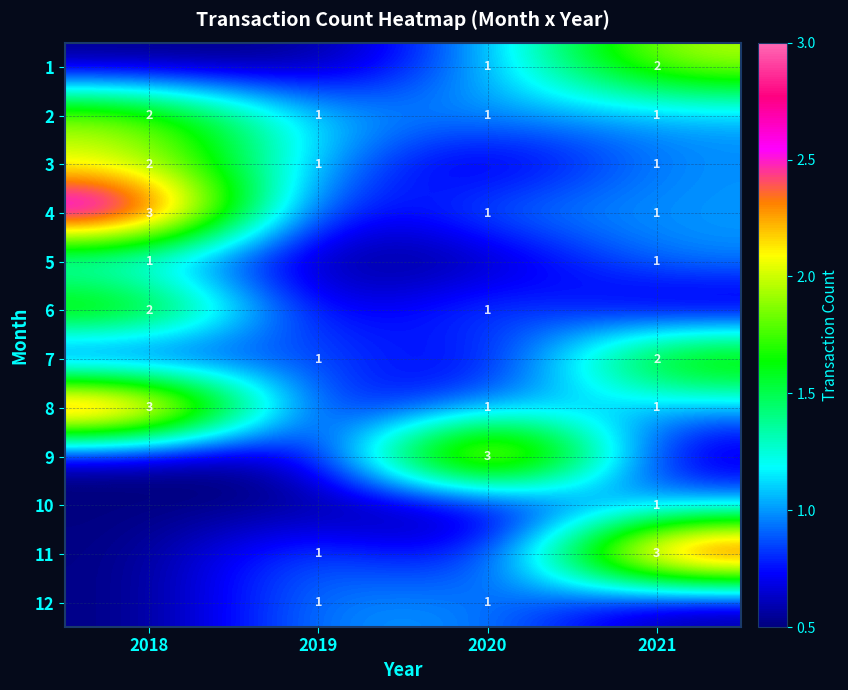

At which label does 2 reach its peak?

2018